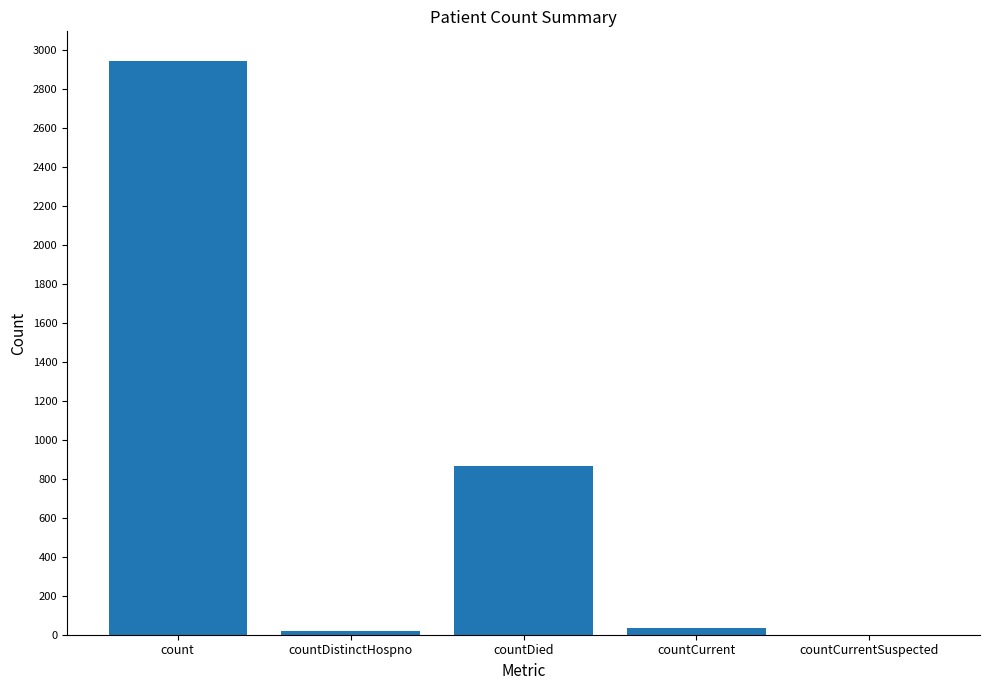

What is the change in value from count to countDied?

-2080